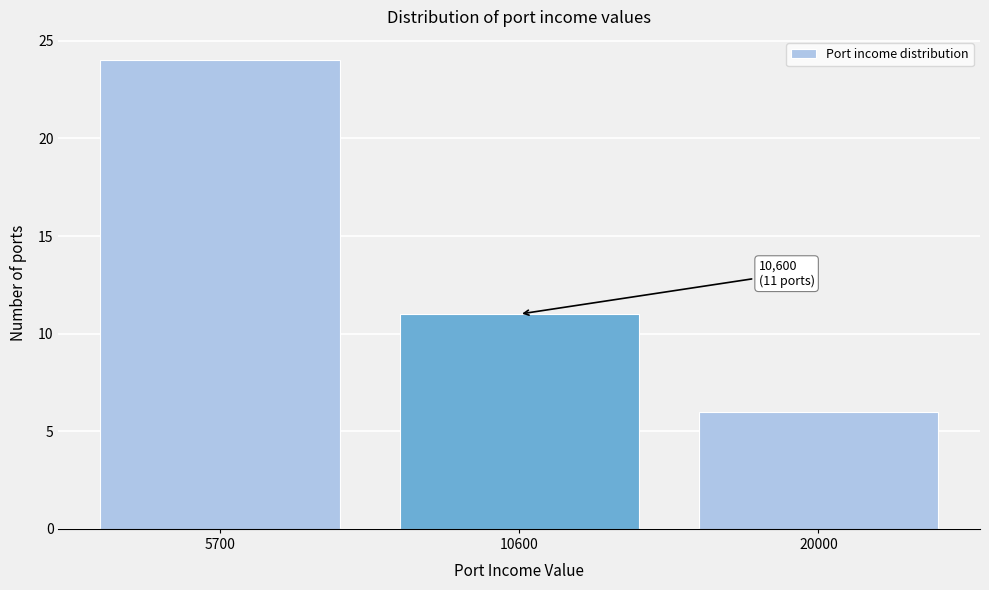

Reading left to right, transcribe all the data shown in this chart.

5700=24	10600=11	20000=6